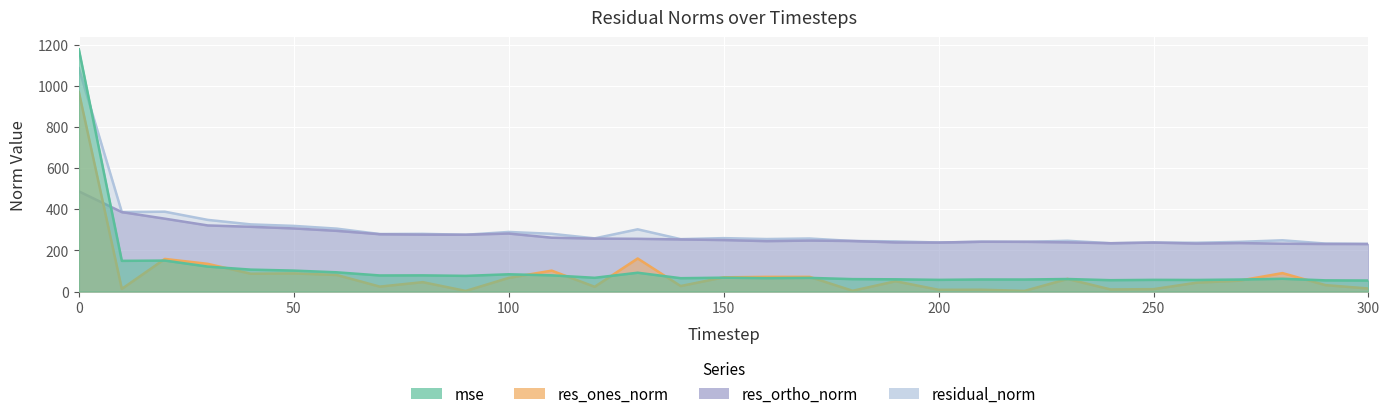

Reading left to right, what are all the values shown in this chart?

mse: 1177.3	149.1	150.5	121.2	106.5	101.8	93.4	78.1	78.6	76.2	83.8	78.7	66.7	91.4	64.8	67.3	65.1	66.4	60.3	59.4	56.8	58.6	58.4	60.8	55.2	56.7	56.2	58.3	62.0	54.4	53.5
res_ones_norm: 969.6	12.9	158.5	134.5	86.5	88.0	80.5	24.0	45.6	3.0	66.4	101.5	23.2	160.6	26.8	69.0	71.3	71.3	3.8	50.1	8.5	8.9	3.2	61.2	10.3	11.7	43.0	52.9	89.6	31.3	14.8
res_ortho_norm: 487.0	386.0	354.1	321.2	314.6	306.6	294.9	278.5	276.5	276.0	281.8	261.6	257.3	256.2	253.2	250.2	244.9	247.6	245.6	238.6	238.1	241.9	241.6	238.9	234.7	237.9	233.2	235.5	232.4	231.0	230.9
residual_norm: 1085.1	386.2	387.9	348.2	326.3	319.0	305.7	279.5	280.3	276.0	289.5	280.6	258.4	302.4	254.6	259.5	255.1	257.7	245.6	243.8	238.2	242.1	241.6	246.6	234.9	238.2	237.2	241.4	249.0	233.1	231.4